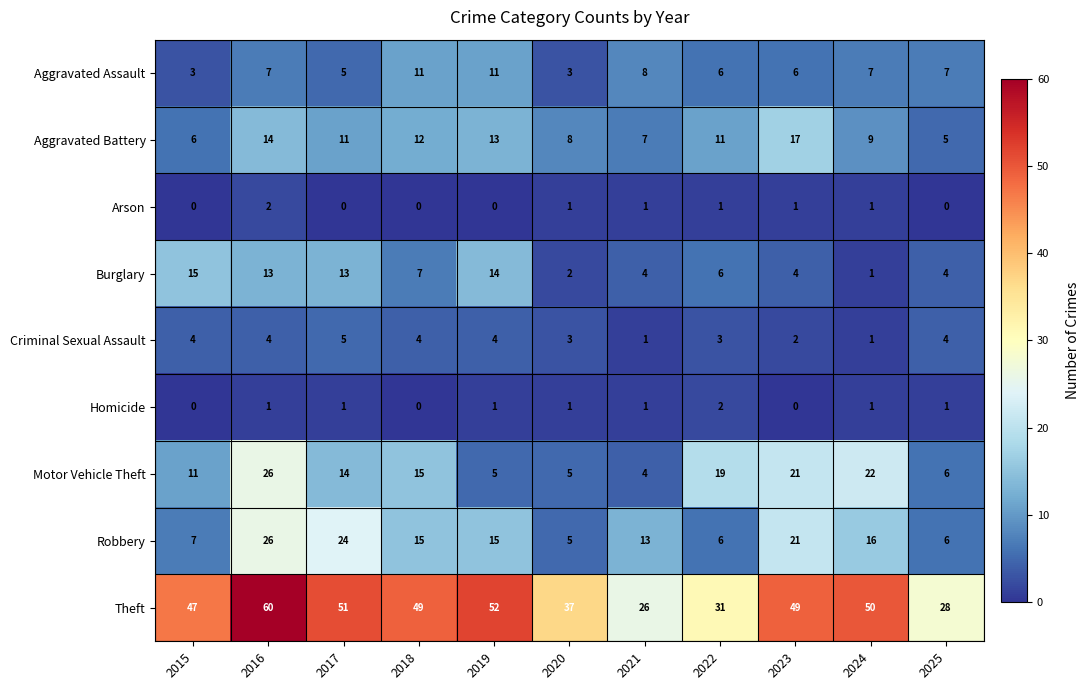

What is the approximate value of Criminal Sexual Assault at 2016?

4